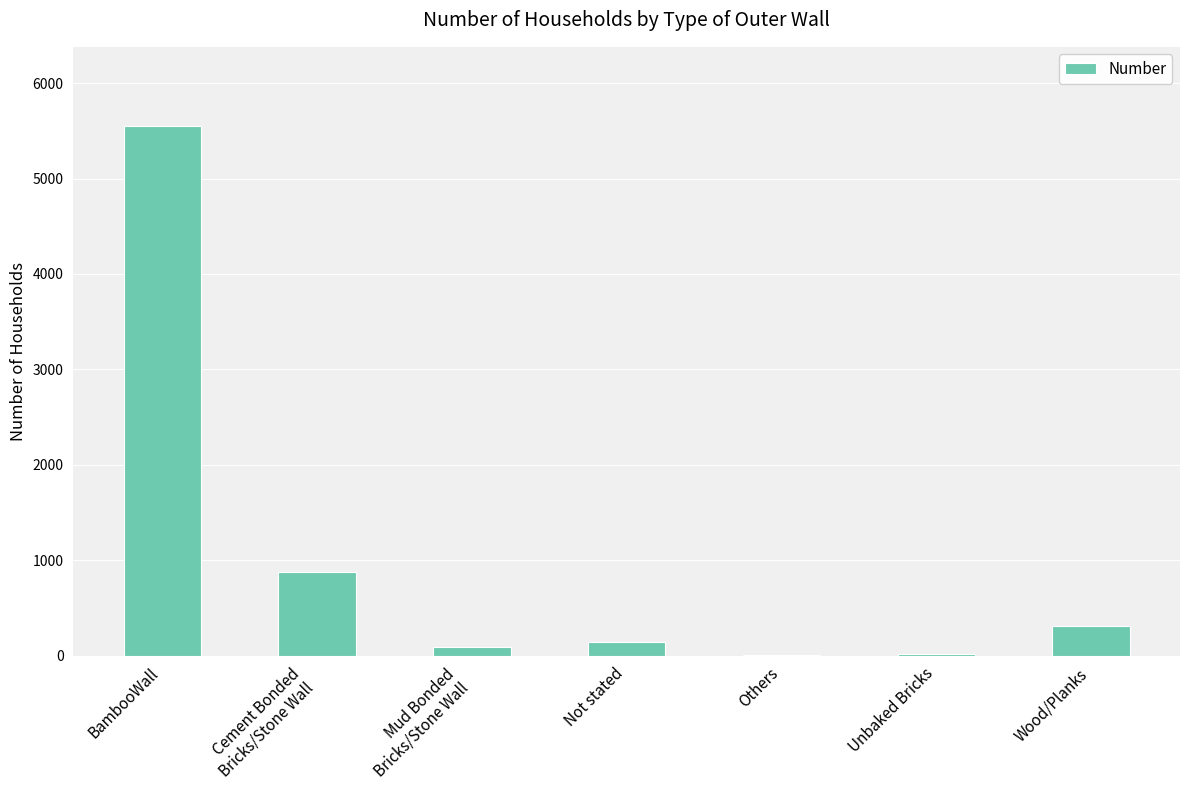

Approximately how many times larger is the value at Cement Bonded
Bricks/Stone Wall compared to Wood/Planks?

2.8